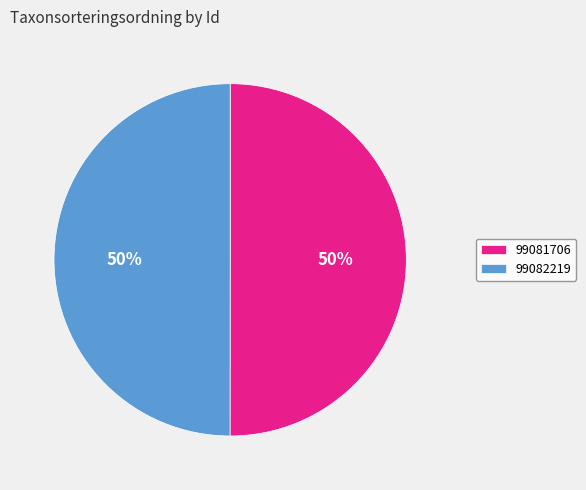

Is the sum of 99081706 and 99082219 greater than half?

Yes